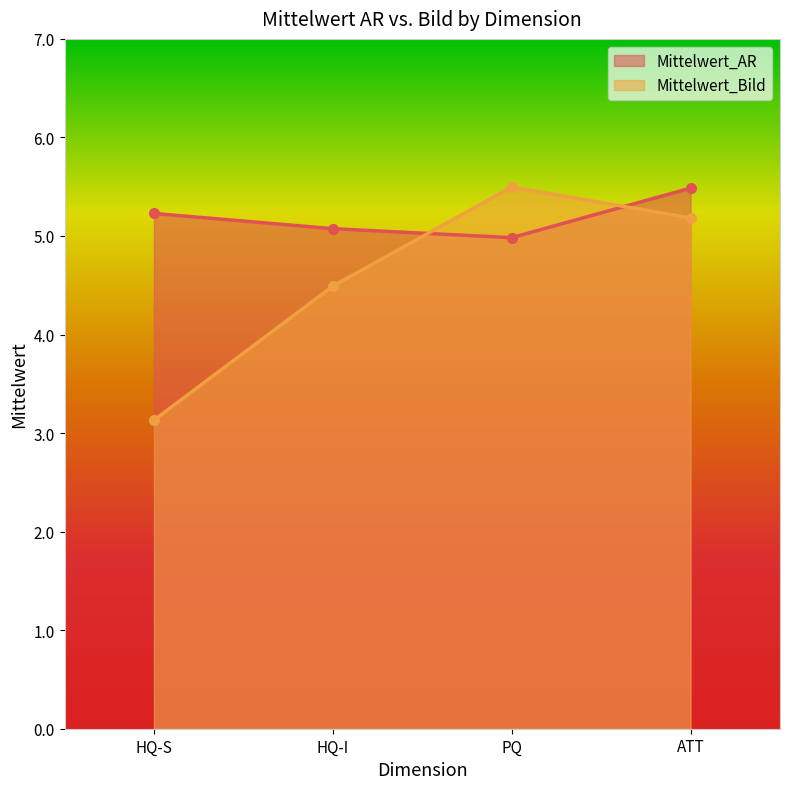

What is the average value of the Mittelwert_AR series?

5.2